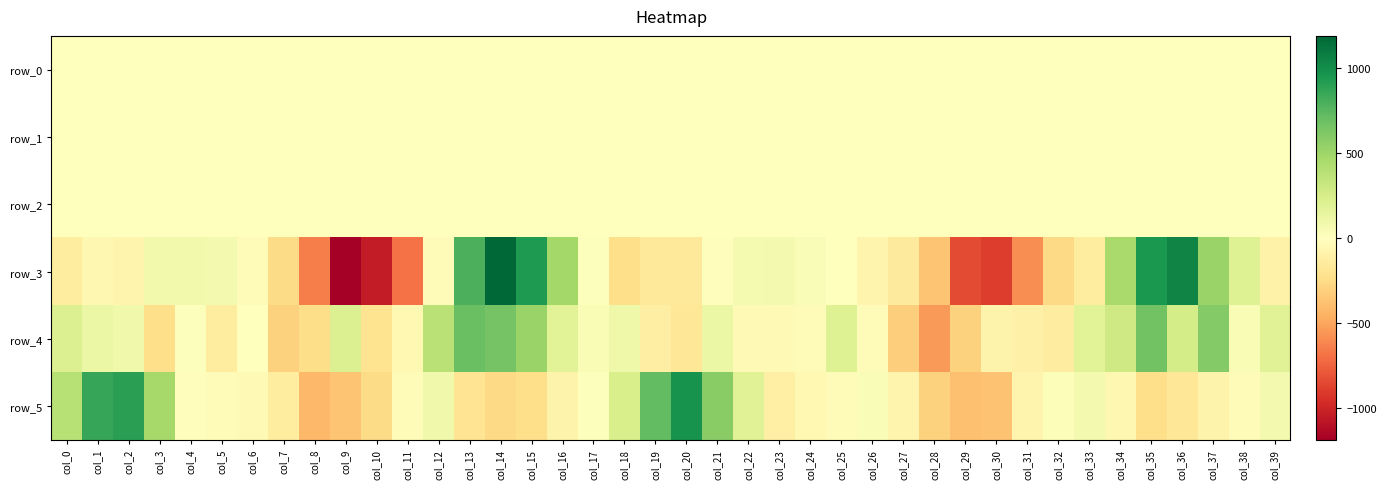

What is the total value across all series at col_0?

457.8